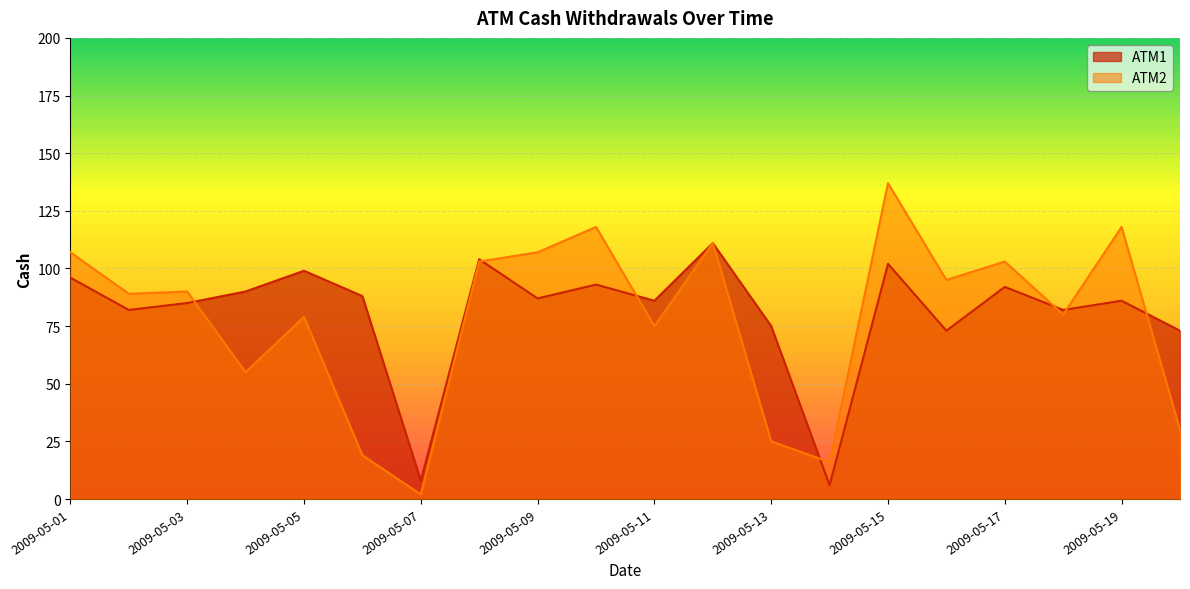

Reading left to right, extract all data points from this chart.

ATM1: 96	82	85	90	99	88	8	104	87	93	86	111	75	6	102	73	92	82	86	73
ATM2: 107	89	90	55	79	19	2	103	107	118	75	111	25	16	137	95	103	80	118	30